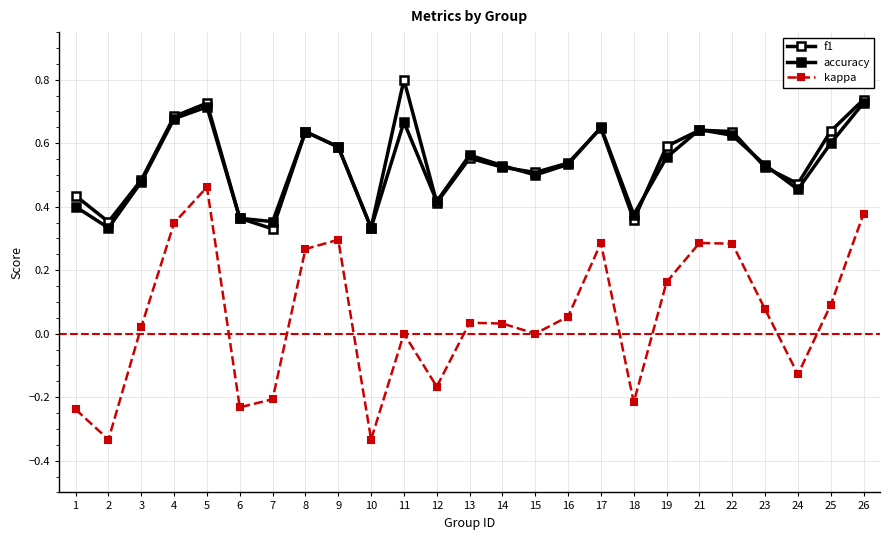

How many categories are shown in the chart?

25